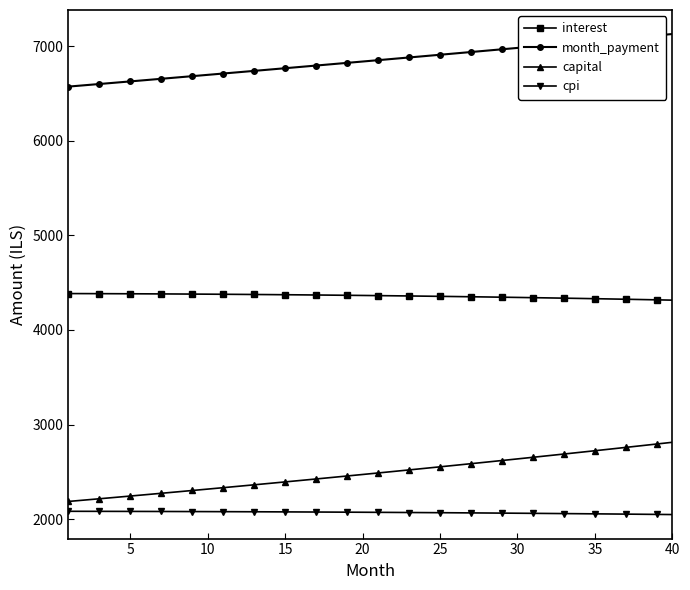

True or false: interest and cpi intersect in this chart.

False